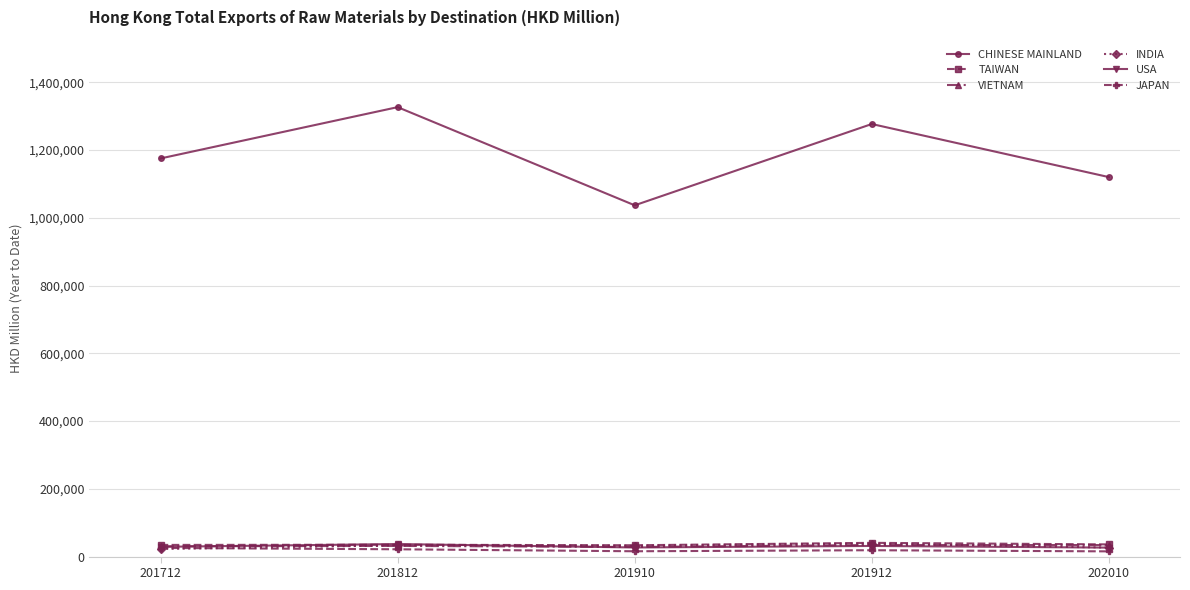

What is the difference between the maximum and minimum values in the INDIA series?

16084.3